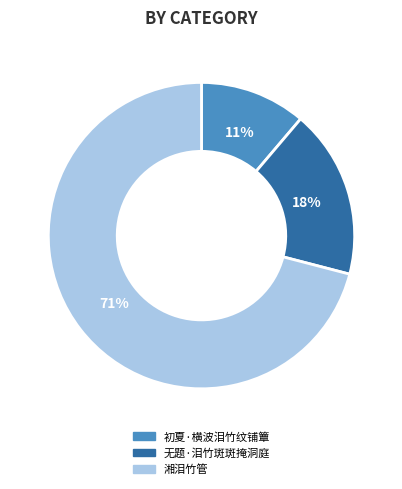

Rank the categories by value from highest to lowest.

湘泪竹管, 无题·泪竹斑斑掩洞庭, 初夏·横波泪竹纹铺簟